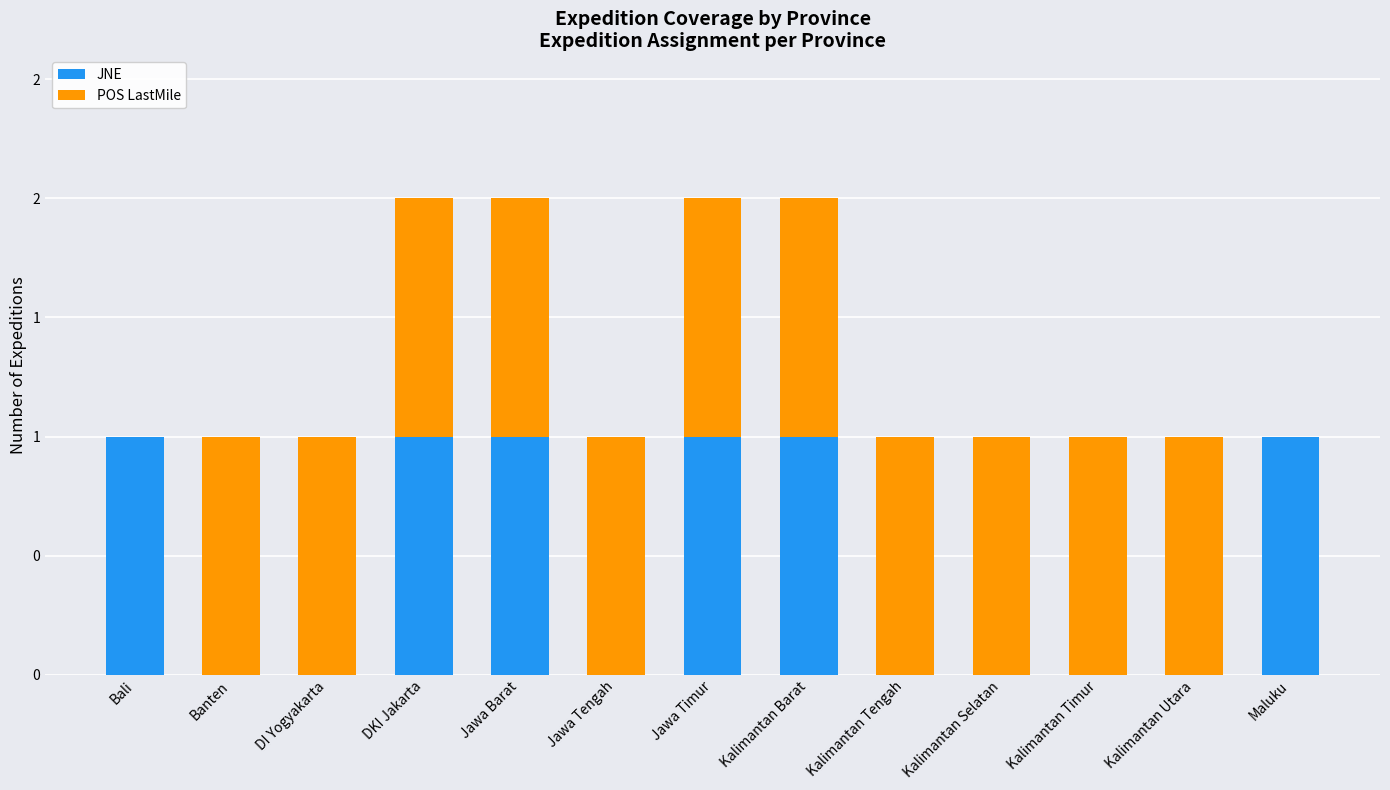

What are all the series names shown in the legend?

JNE, POS LastMile